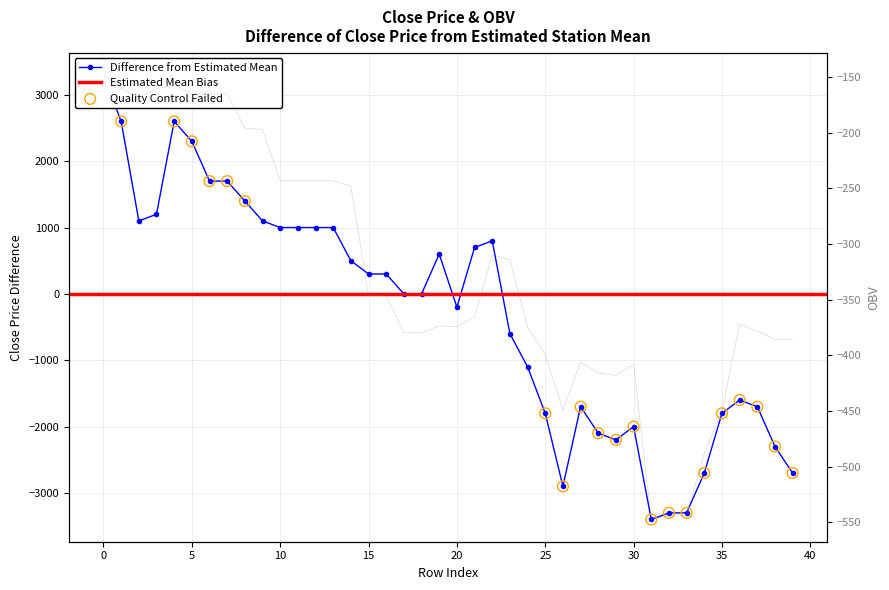

What is the change in value from 21 to 34?

-3400